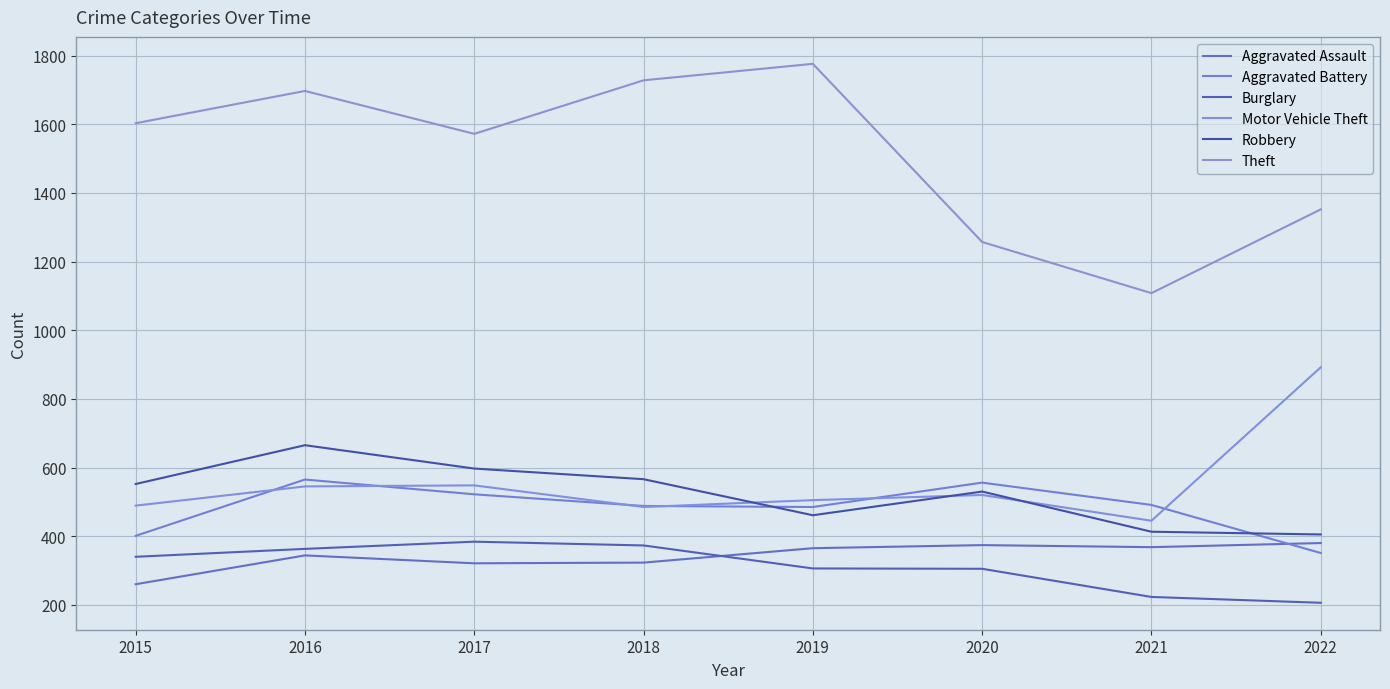

How many distinct data groups are displayed?

6